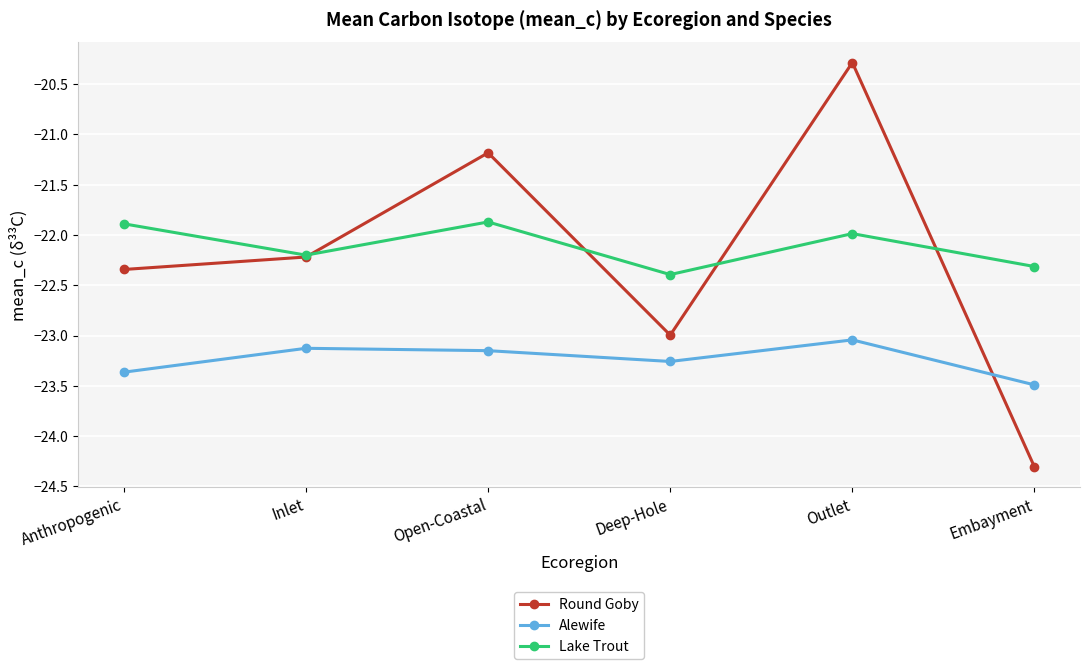

List the series in order of their peak value, lowest first.

Alewife, Lake Trout, Round Goby